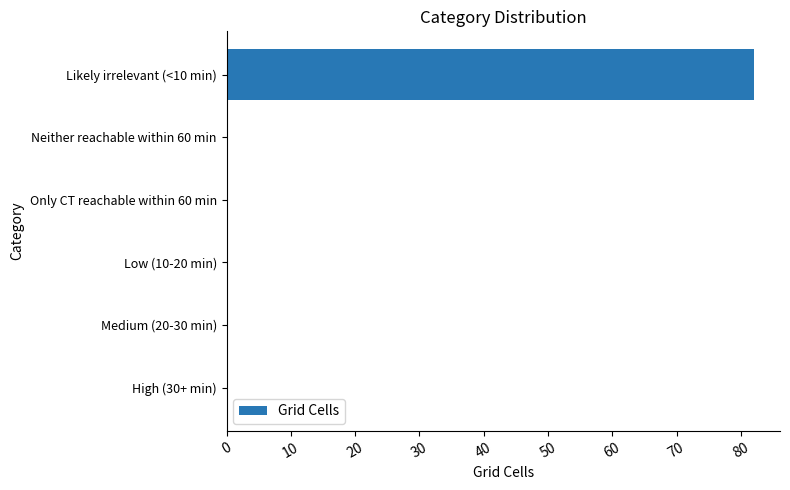

What is the sum of all values?

82